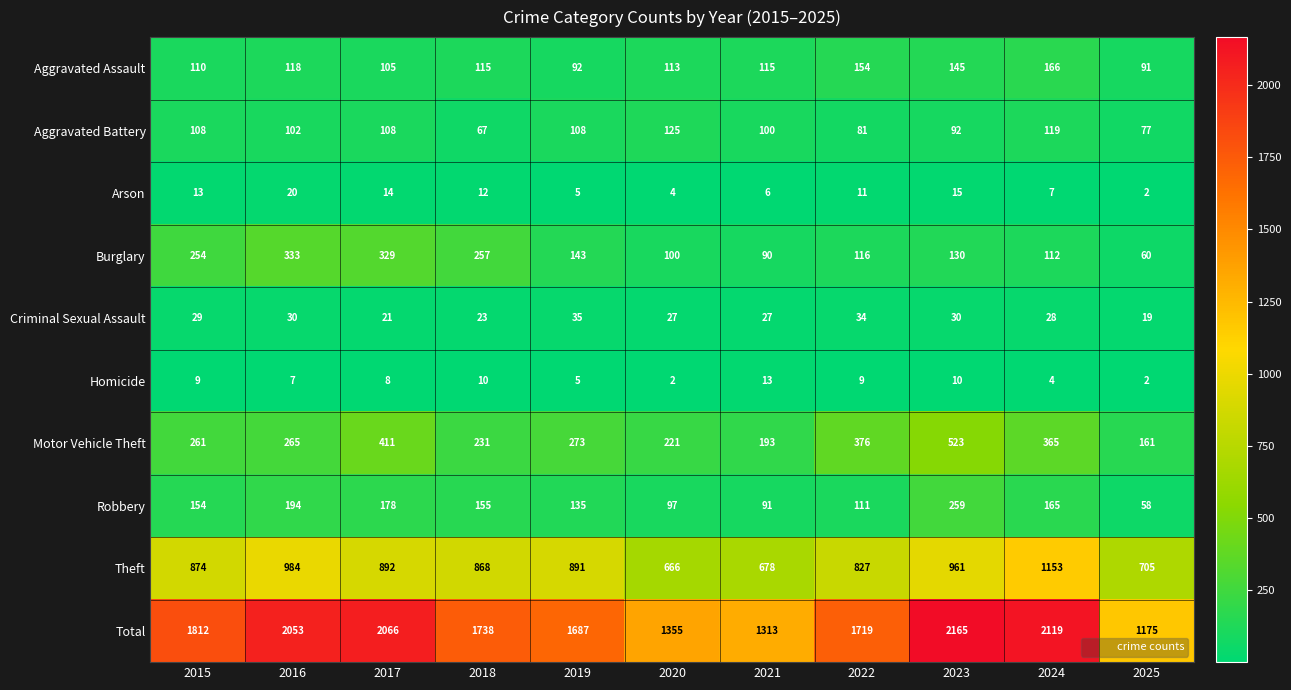

What is the sum of all Homicide values?

79